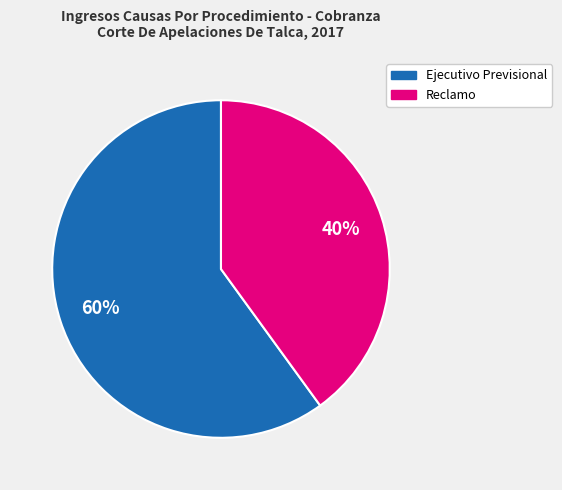

To the nearest percent, what portion does Ejecutivo Previsional represent?

60%